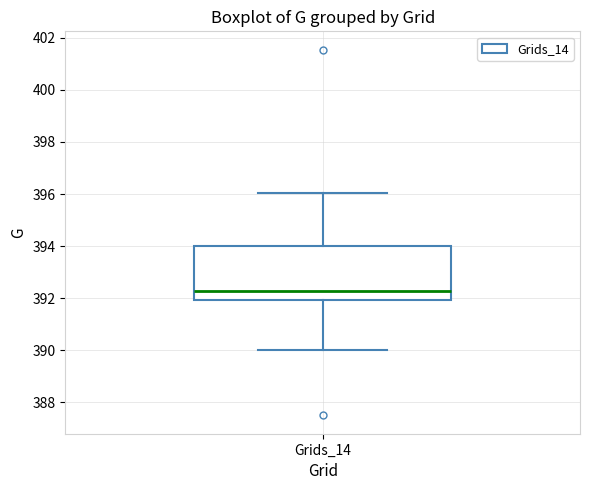

Where does the upper whisker of the box for Grids_14 end on the y-axis? The values are not printed on the chart, so give them approximately, as read against the axis.

396.0